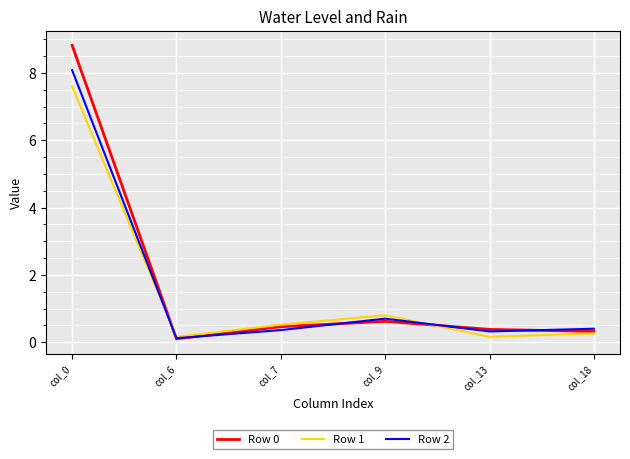

What is the approximate value of Row 0 at col_18?

0.3